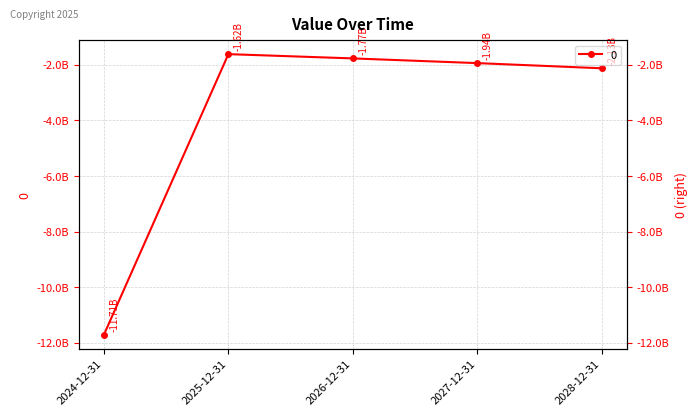

What is the value of the 2nd point from the left?

-1616674008.6